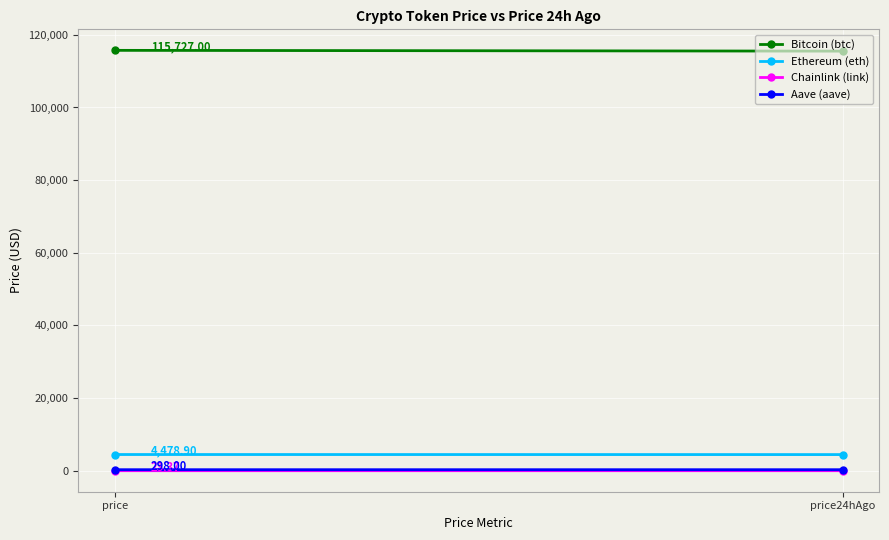

Rank the series by their maximum value, from lowest to highest.

Chainlink (link), Aave (aave), Ethereum (eth), Bitcoin (btc)